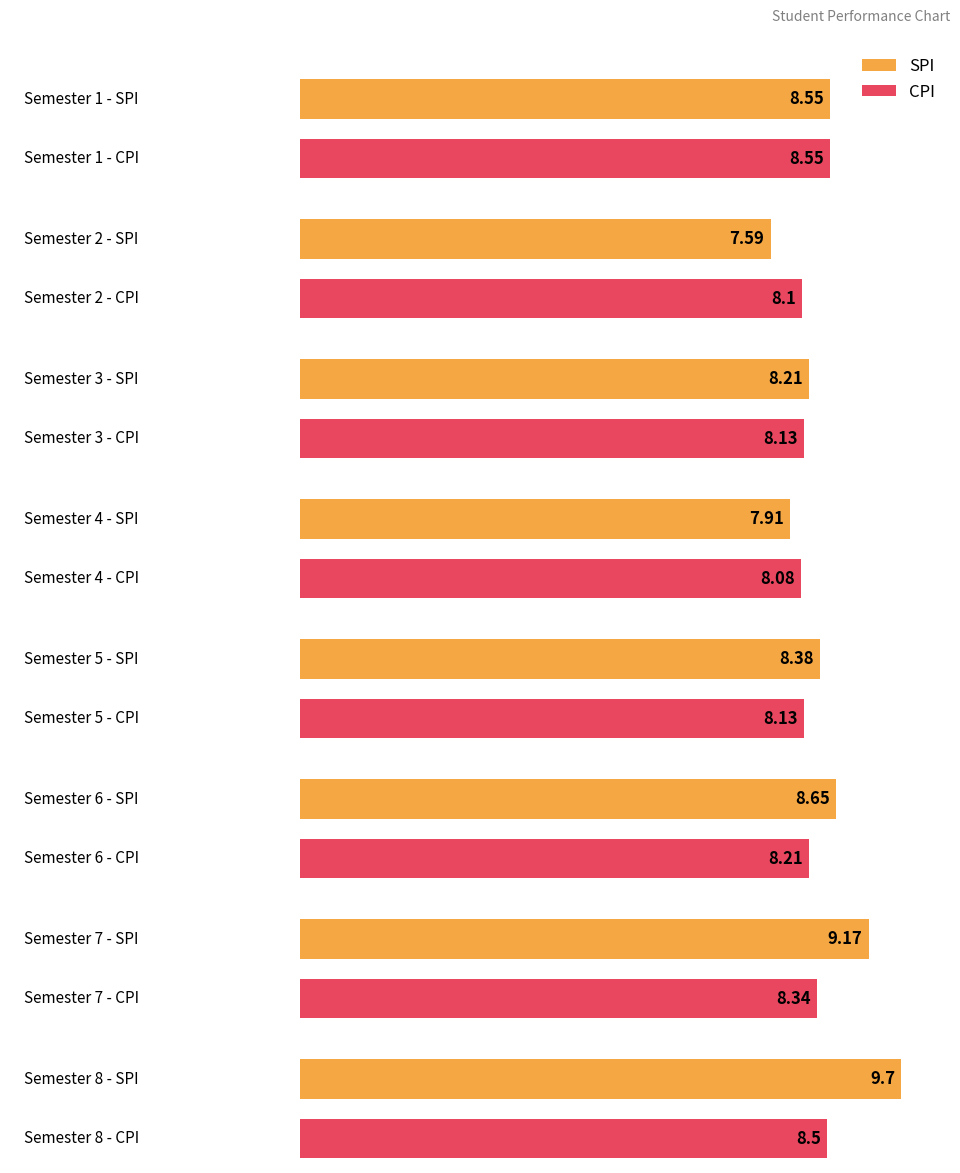

Reading left to right, list all the values displayed in this chart.

SPI: 1=8.6	2=7.6	3=8.2	4=7.9	5=8.4	6=8.7	7=9.2	8=9.7
CPI: 1=8.6	2=8.1	3=8.1	4=8.1	5=8.1	6=8.2	7=8.3	8=8.5